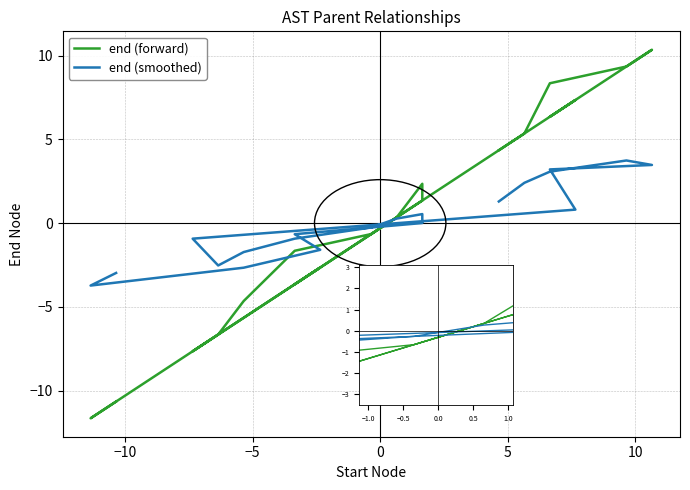

List the series in order of their overall mean, highest first.

end (smoothed), end (forward)